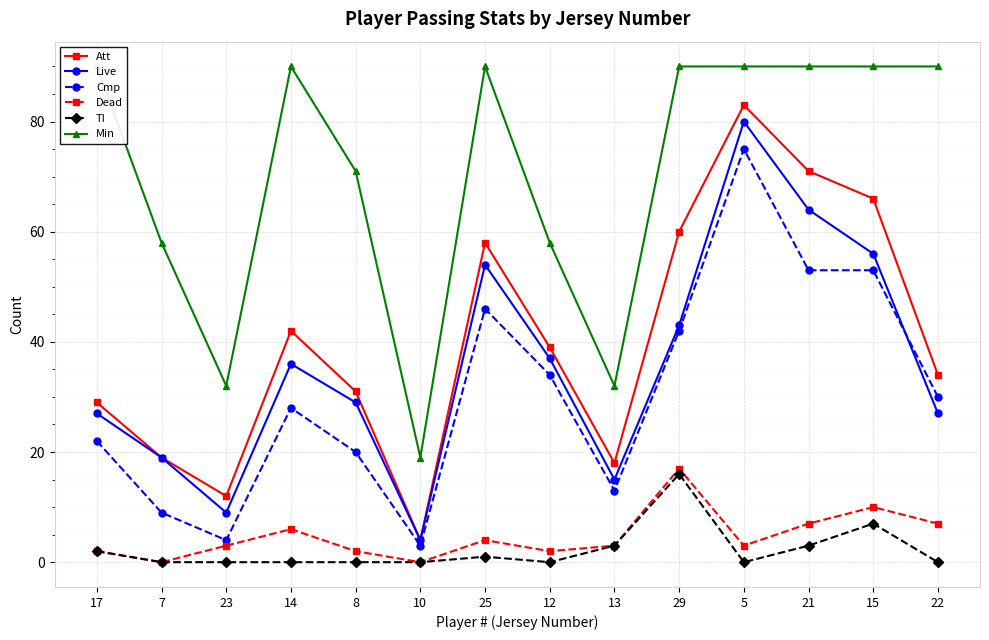

What is the difference between the Live values at 22 and 12?

10